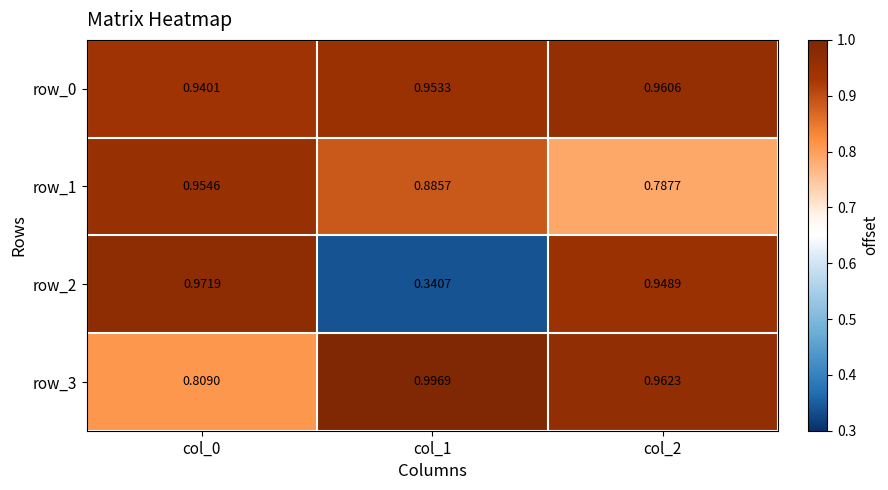

What is the spread (max minus min) of values at col_2?

0.2